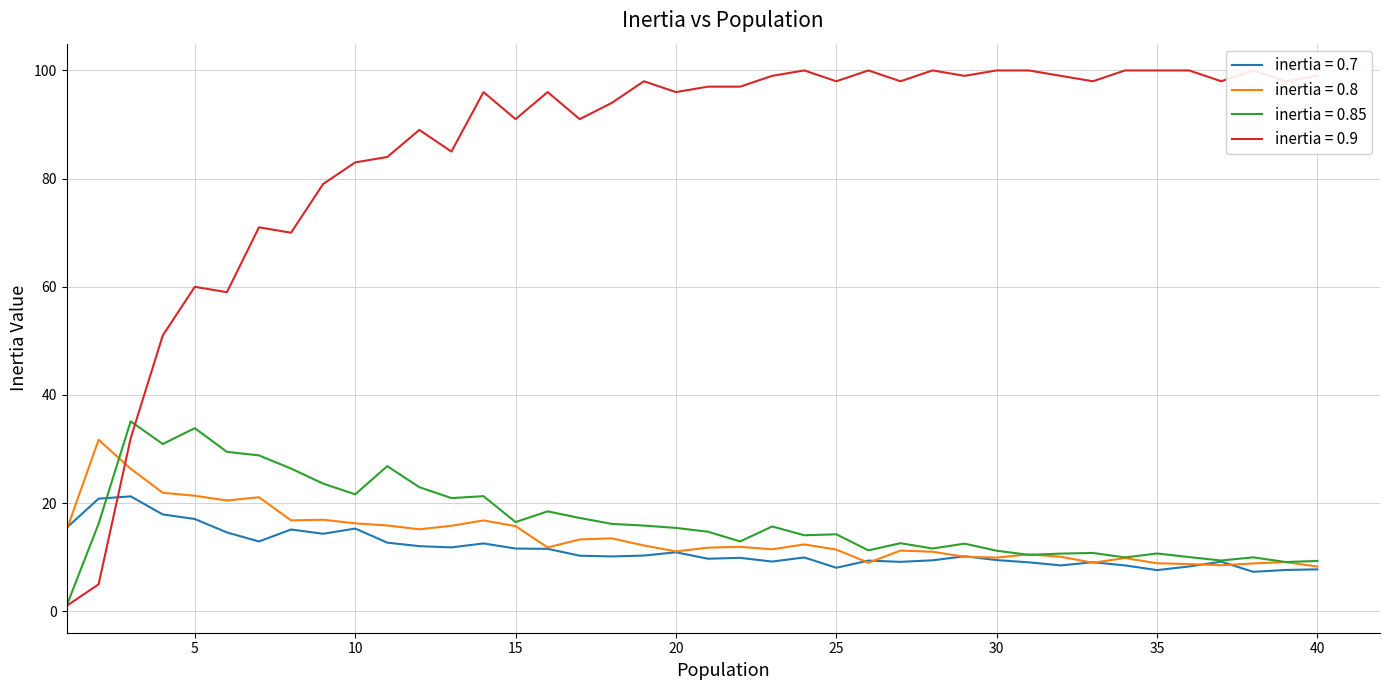

True or false: inertia = 0.85 has more than 0 interior local peaks.

True